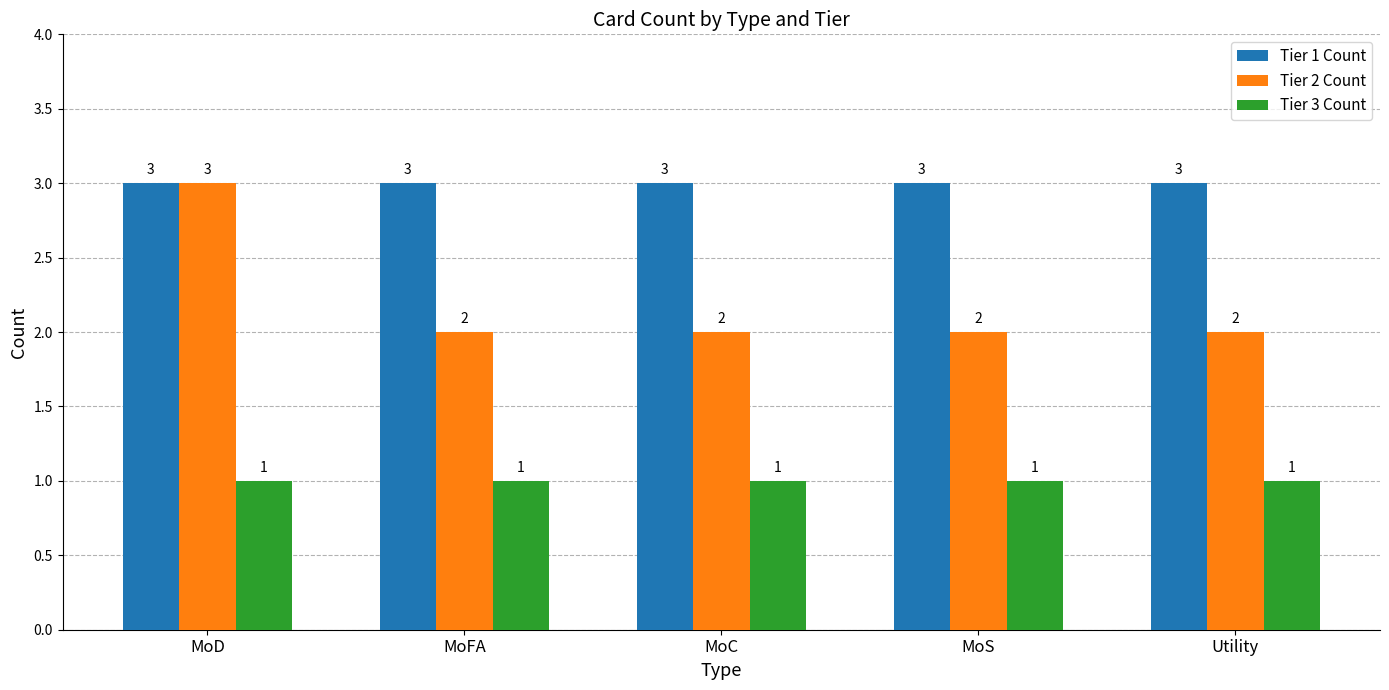

What value does the Tier 2 Count series have at Utility?

2